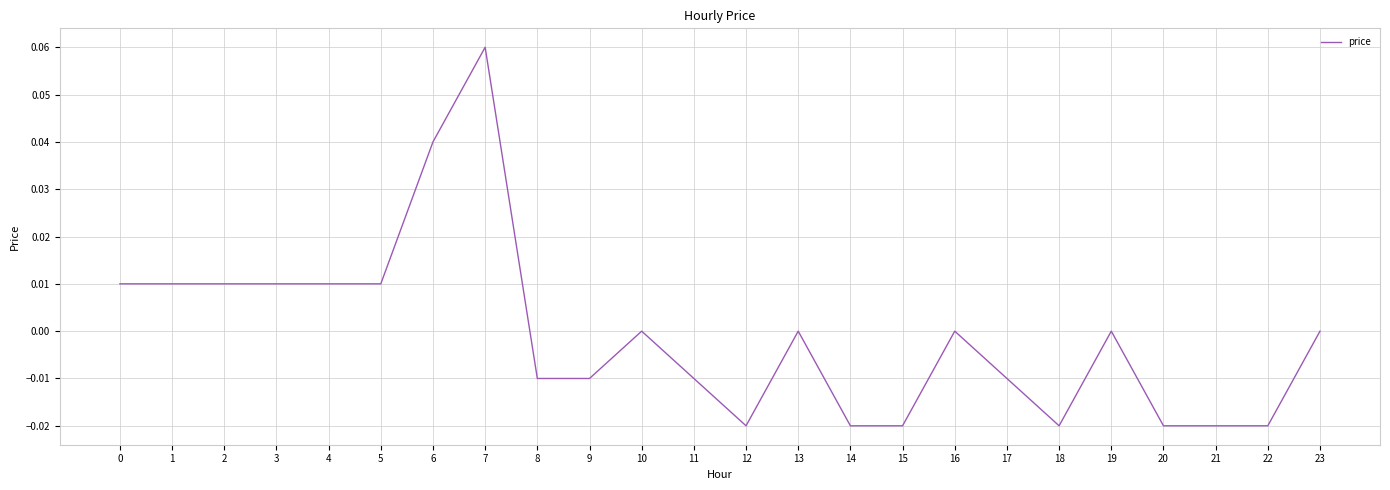

The value at 19 is 0.0. True or false?

True